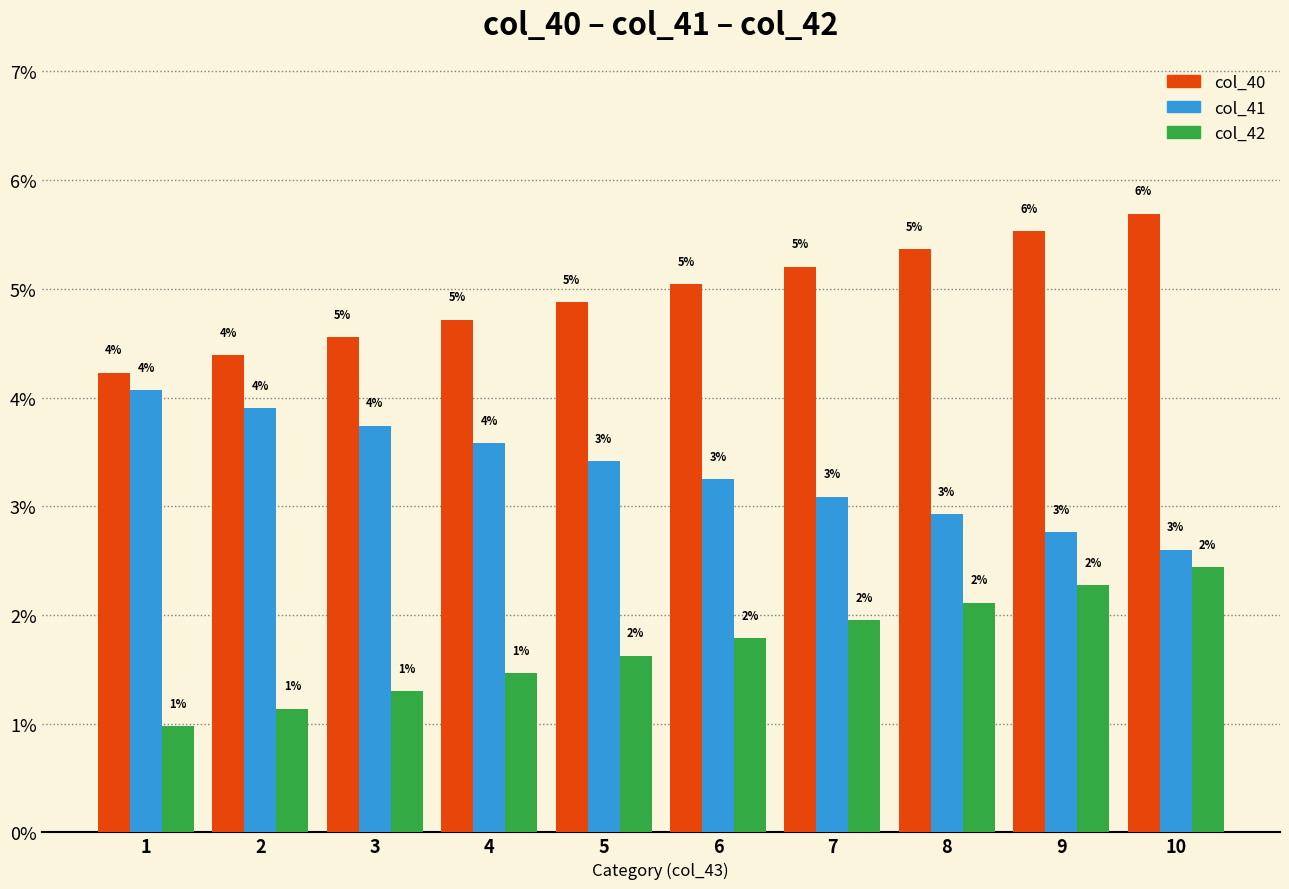

How many bars are there in total?

30